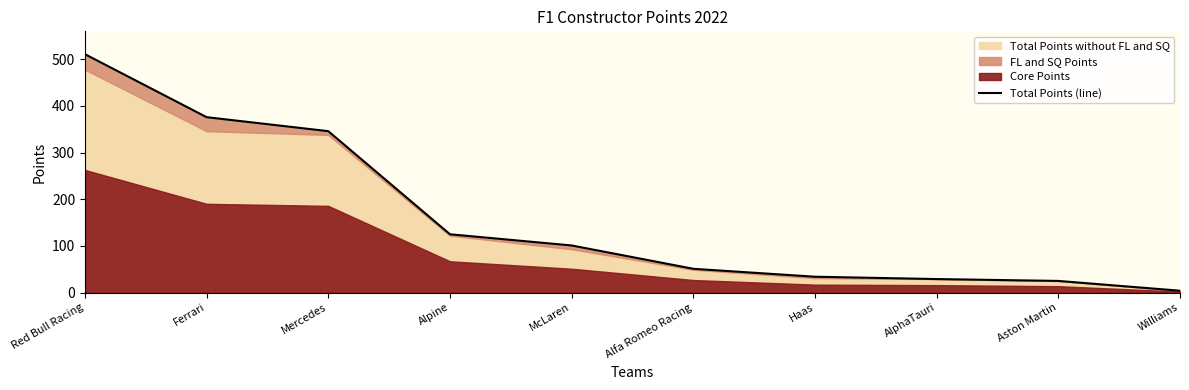

What is the difference between the second highest and second lowest values?

351